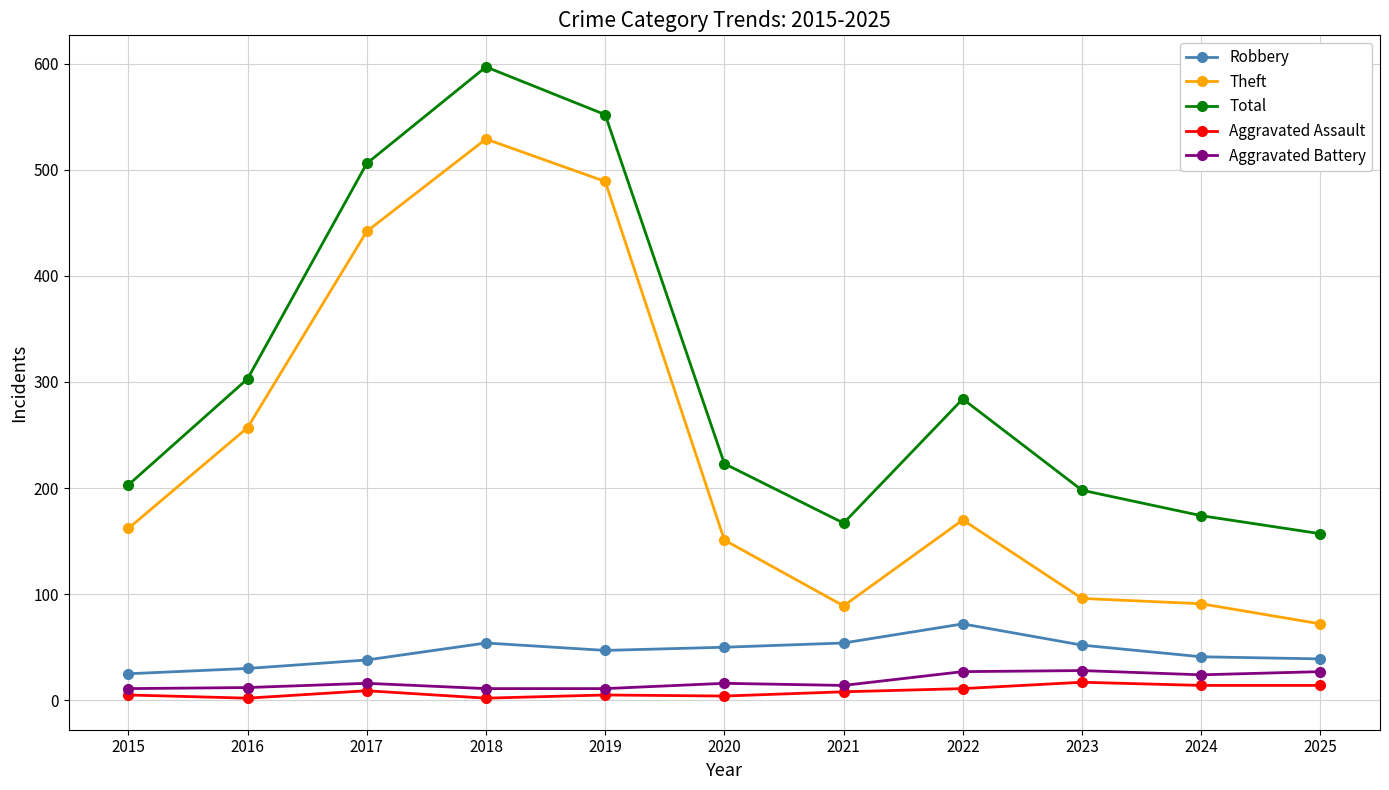

Which series has the widest spread of values?

Theft